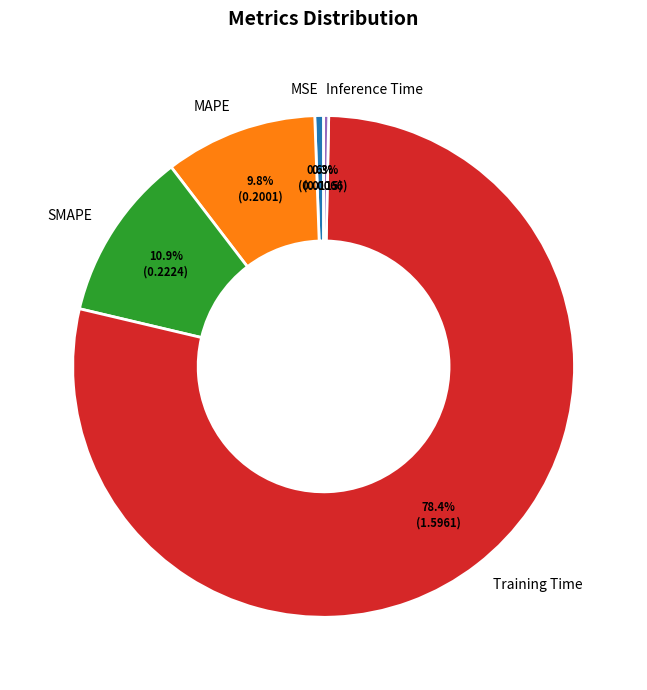

Which slice is the largest?

Training Time